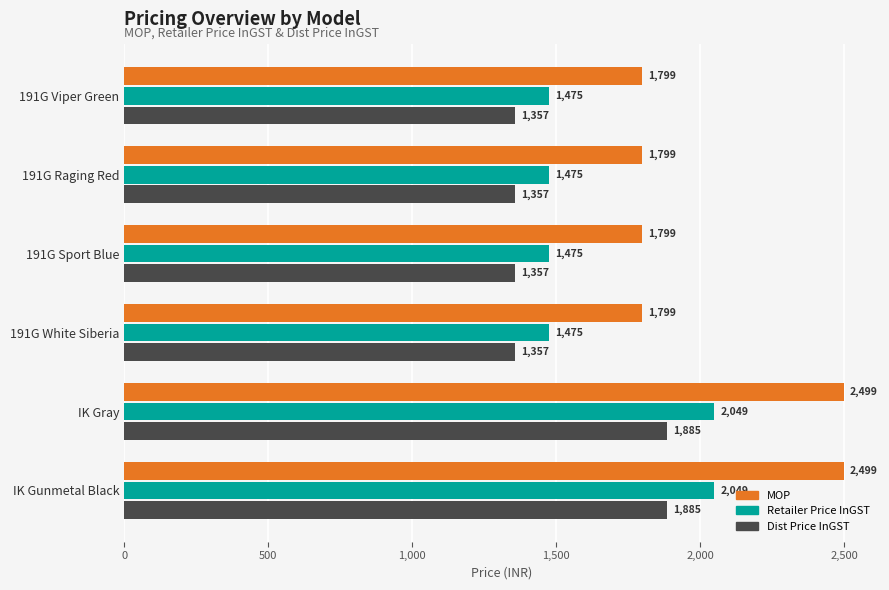

Which series has the largest range (max minus min)?

MOP